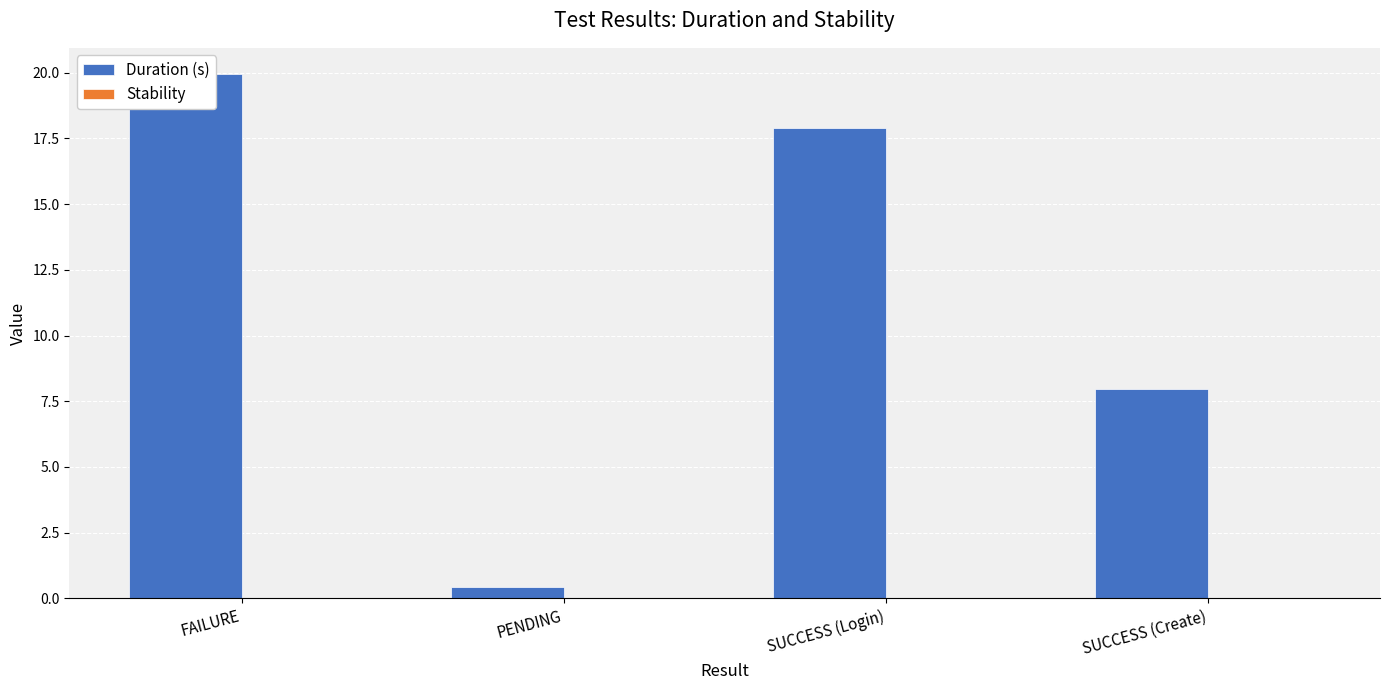

Reading left to right, transcribe all the data shown in this chart.

Duration (s): 19.9	0.4	17.9	8.0
Stability: 0.0	0.0	0.0	0.0